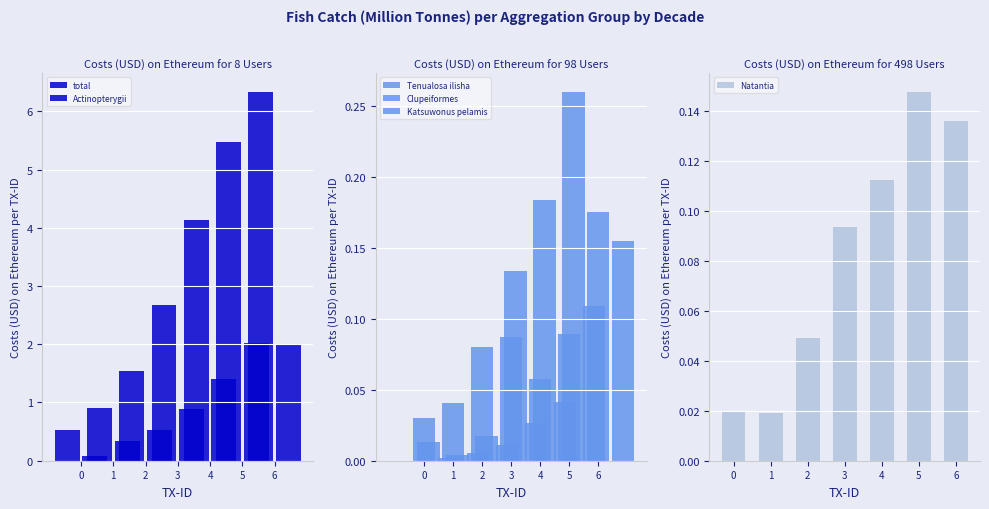

Count the Natantia values in the range 0 to 1.

7